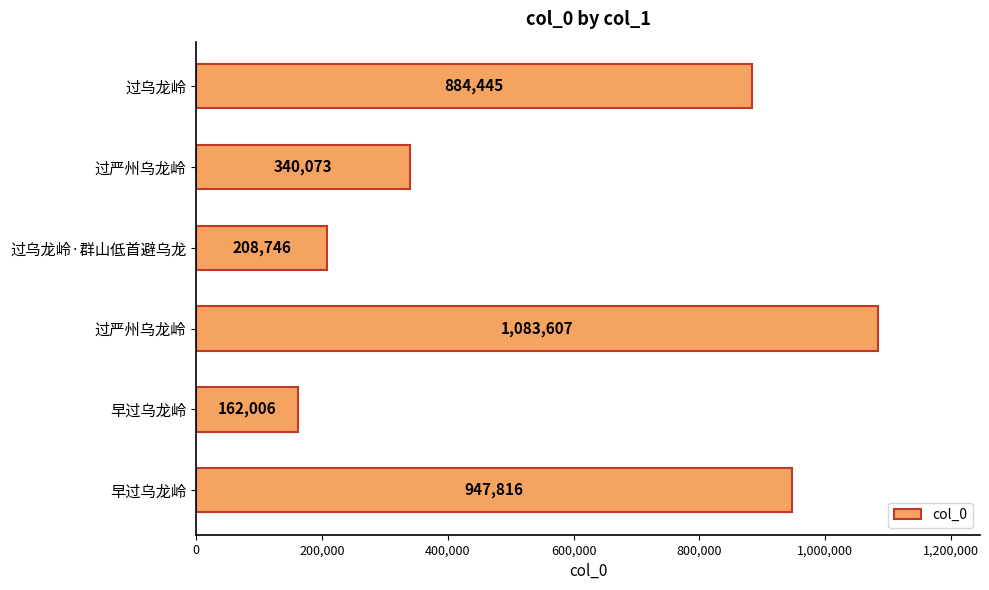

What is the smallest value displayed?

162006